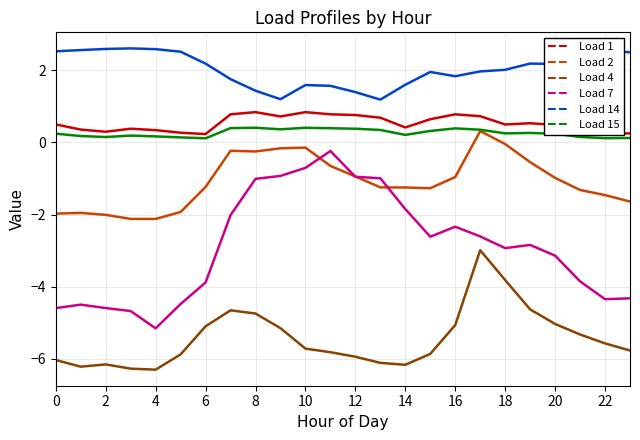

Which series has the largest range (max minus min)?

Load 7